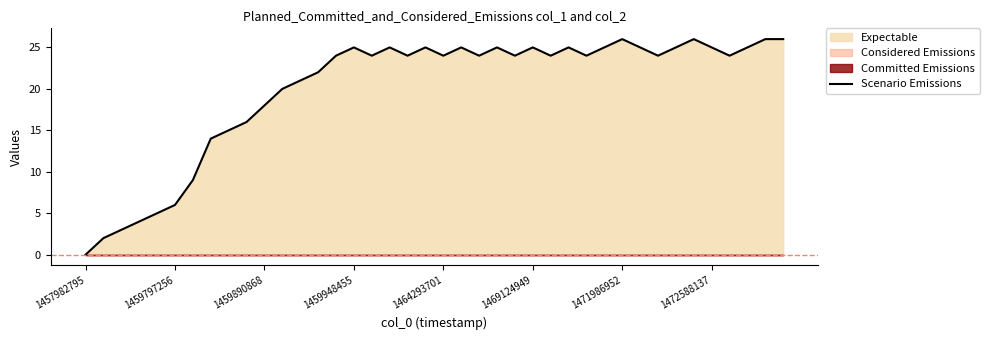

Is it true that Scenario Emissions equals 0 at 1457982795?

True